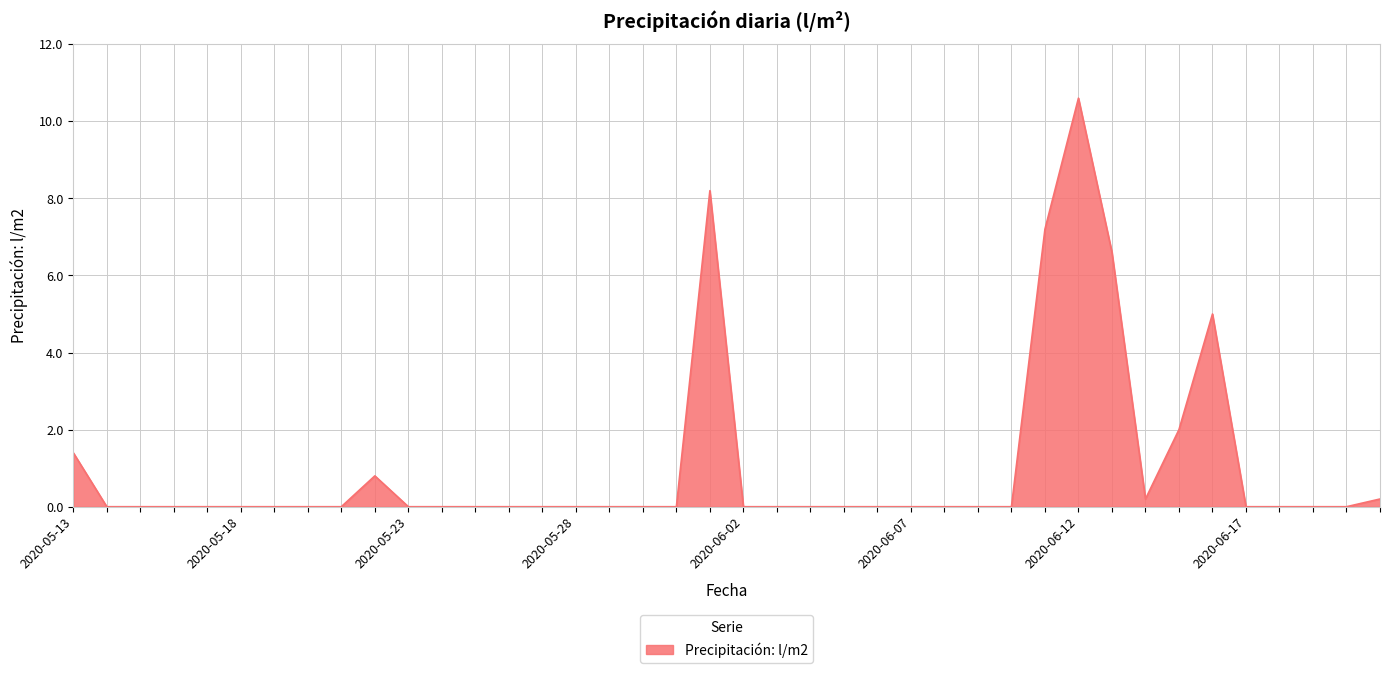

What is the maximum value shown in the chart?

10.6